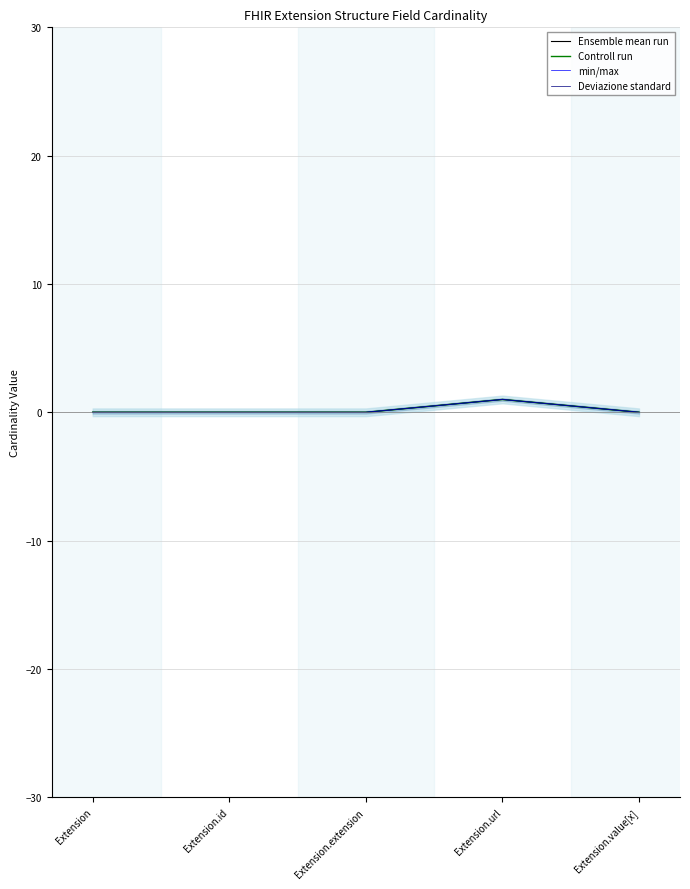

Which series has the largest total across all categories?

Ensemble mean run